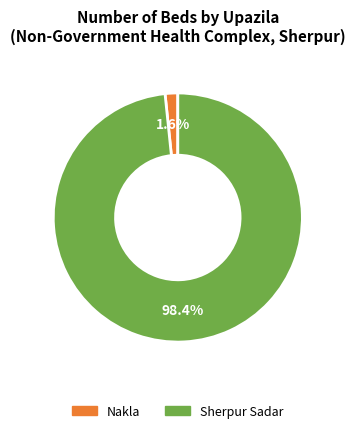

Is there any slice that represents more than half of the pie?

Yes